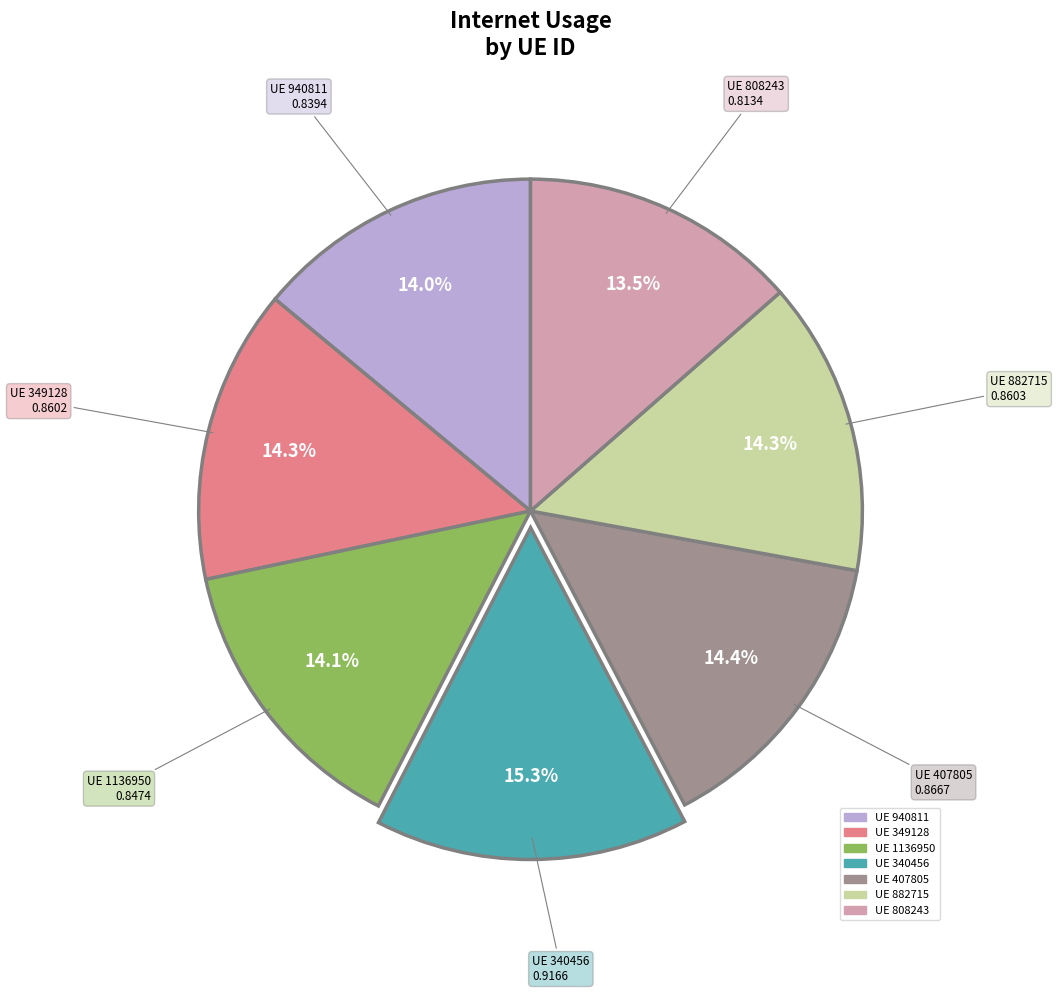

Does any single category account for the majority?

No